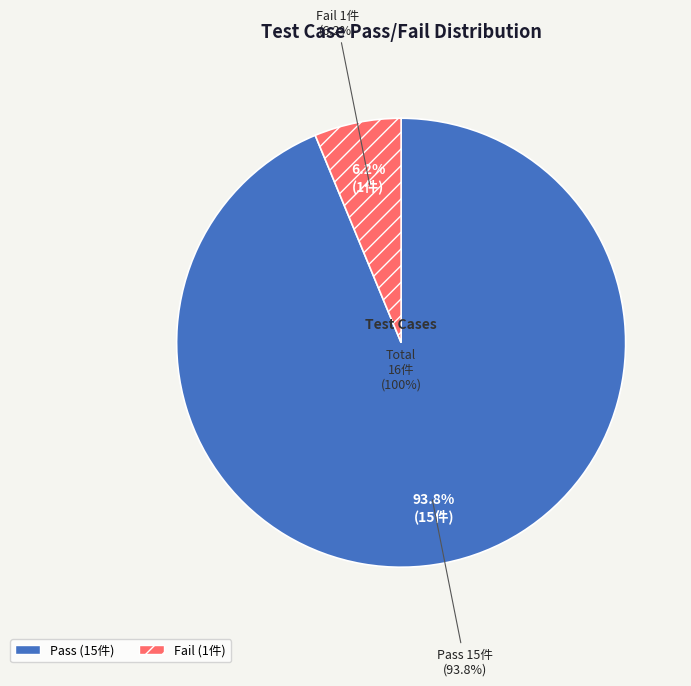

To the nearest percent, what is the difference between the Pass and Fail slice percentages?

88%